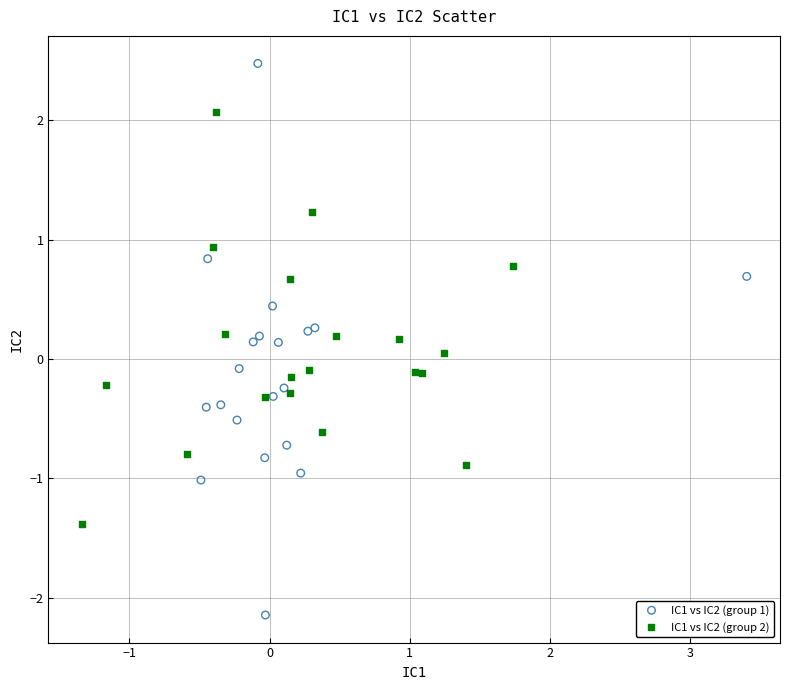

Which series reaches the minimum Y coordinate?

IC1 vs IC2 (group 1)